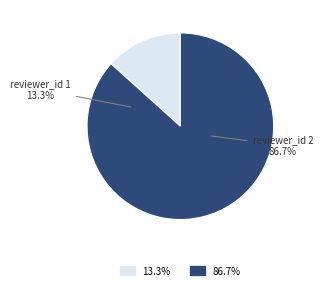

What percentage is the 2 slice, to the nearest percent?

87%